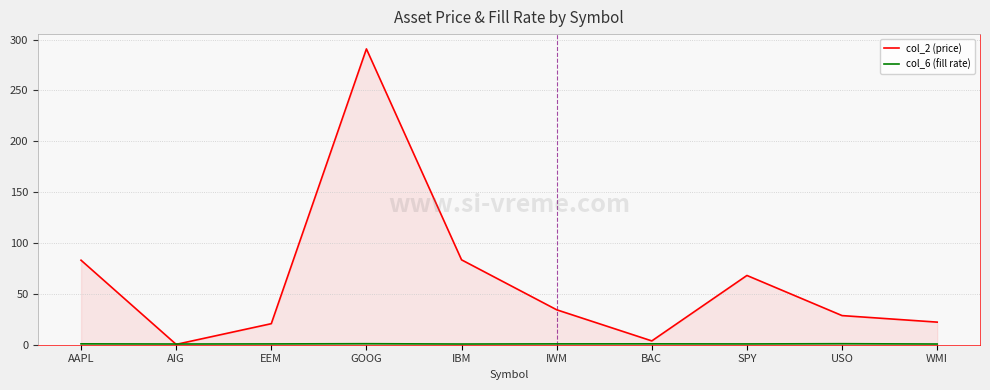

In col_6 (fill rate), how many points are higher than both neighbors (excluding endpoints)?

3